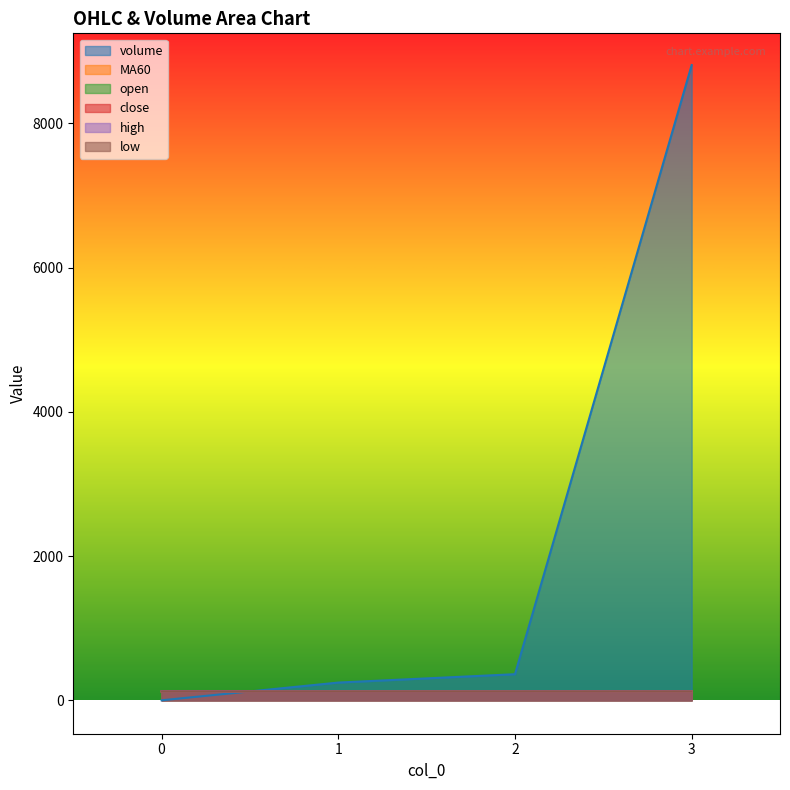

Which has a higher value, 0 or 1?

1